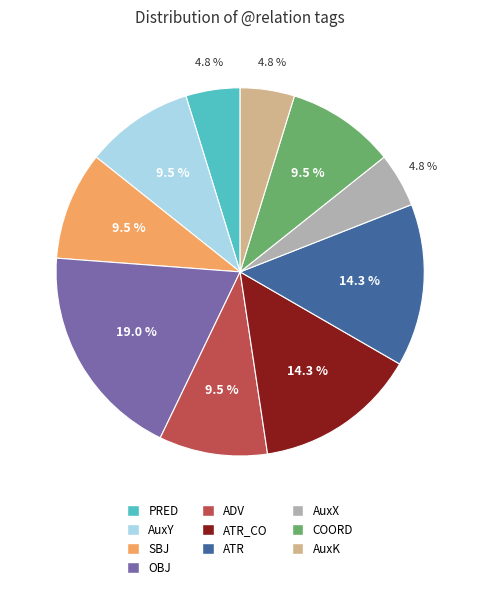

The ATR slice represents 28% of the pie. True or false?

False